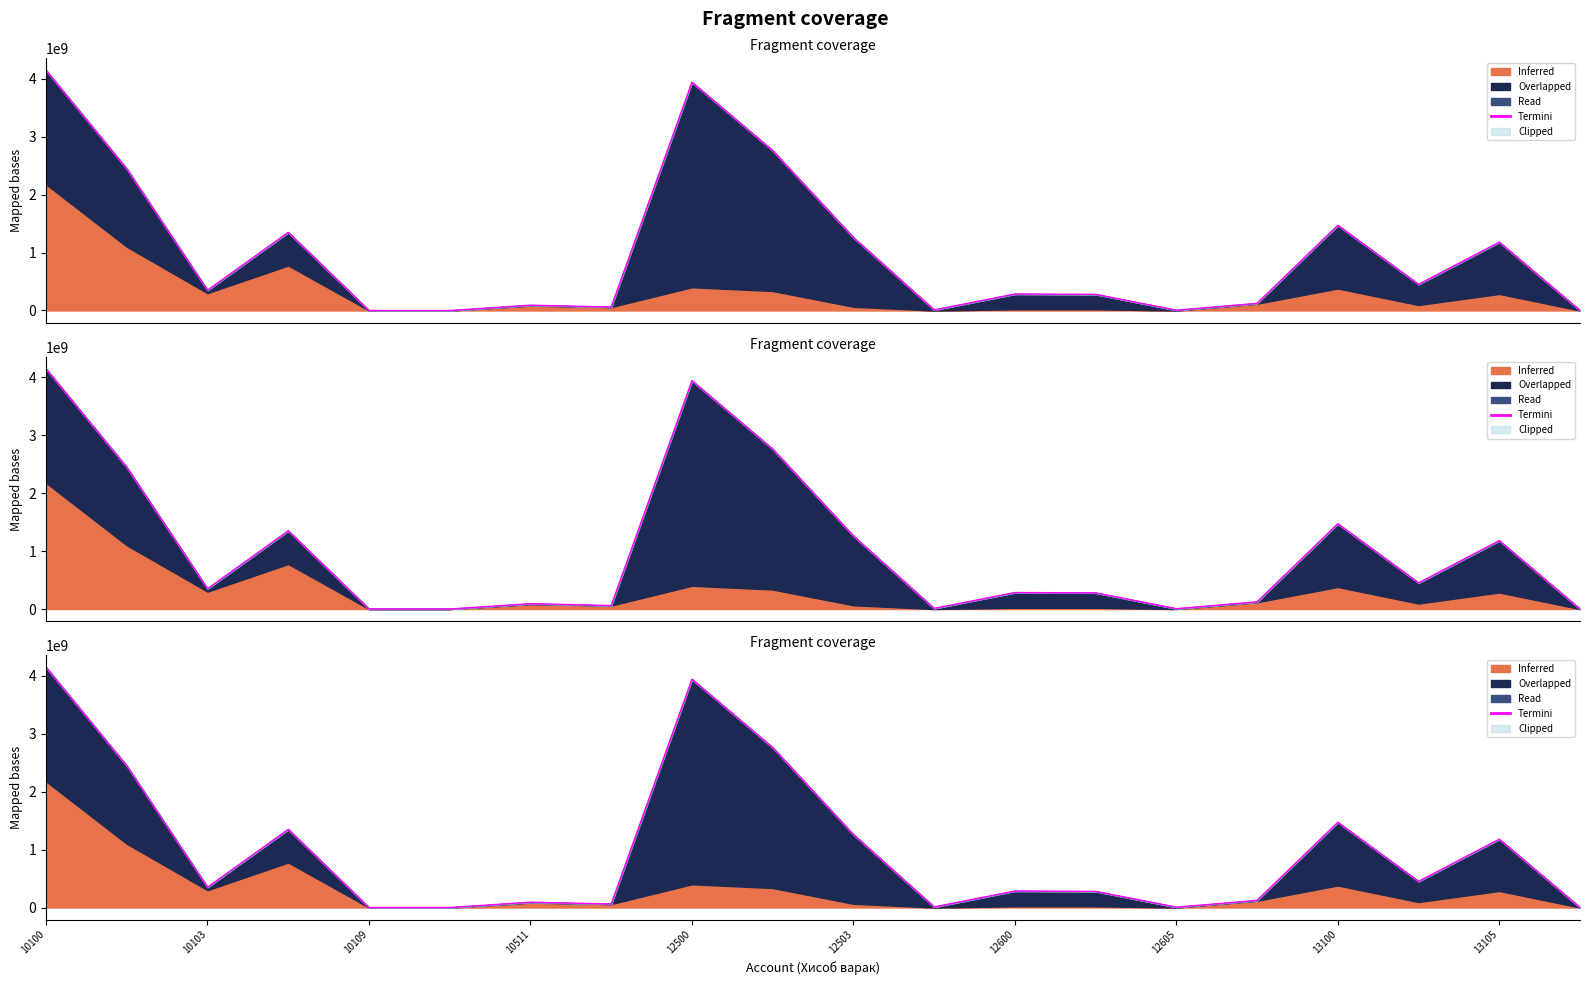

What position from the left is 12600?

13